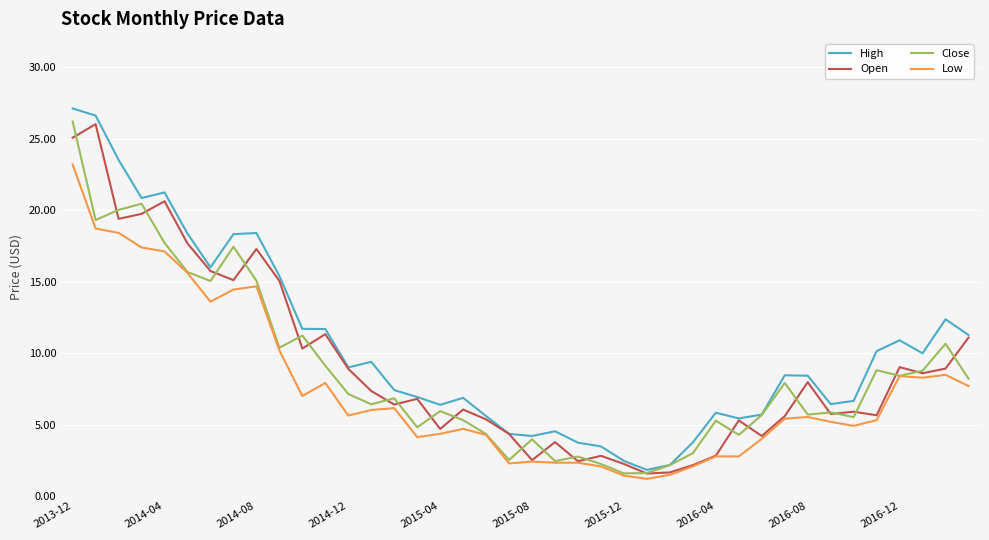

What is the highest value of the Low series?

23.2